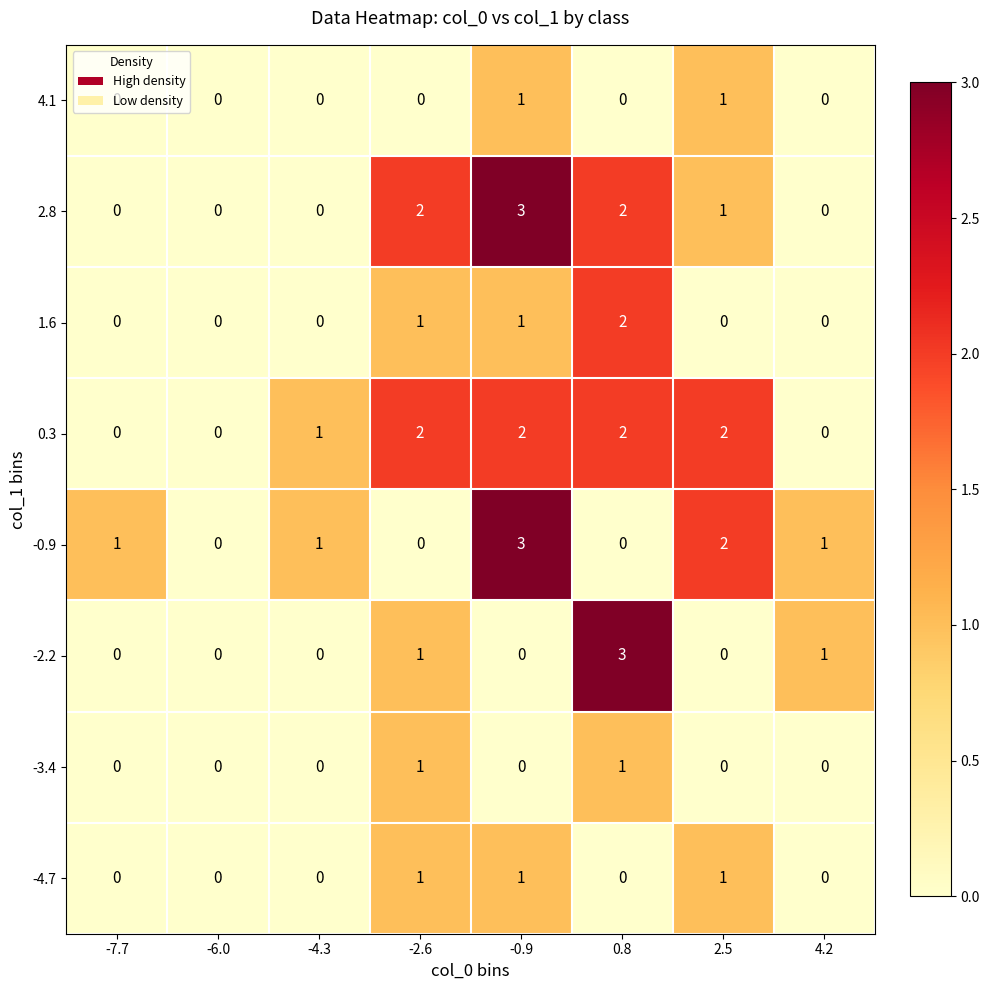

At which category is the sum across all series the highest?

-0.9